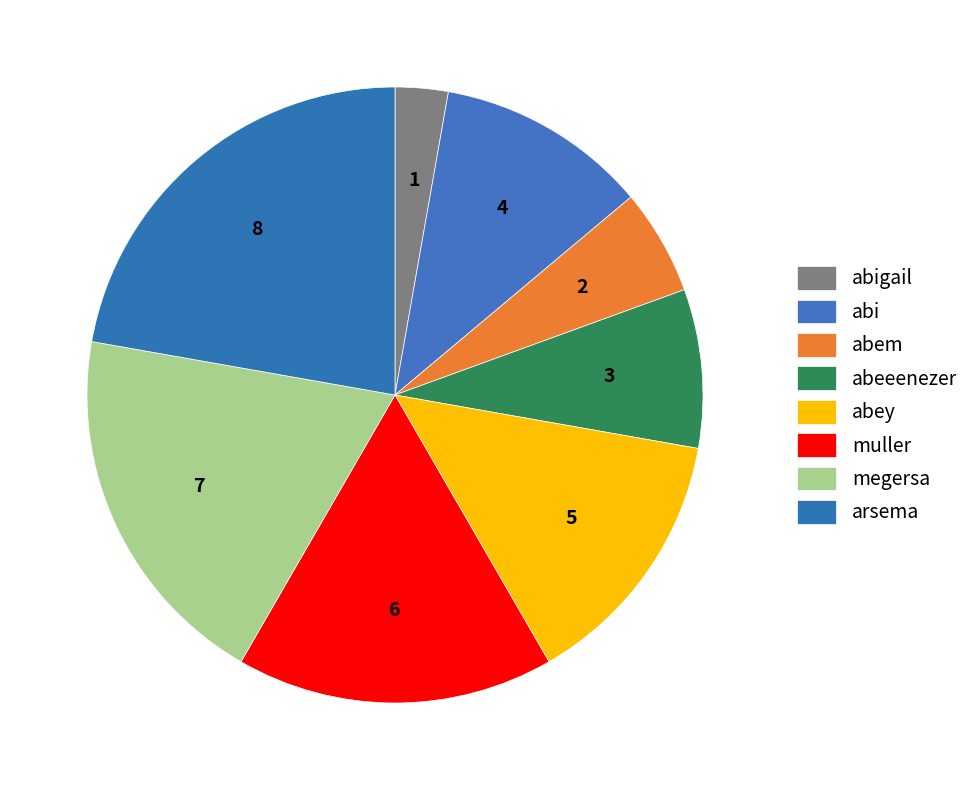

Rank the categories by value from highest to lowest.

arsema, megersa, muller, abey, abi, abeeenezer, abem, abigail